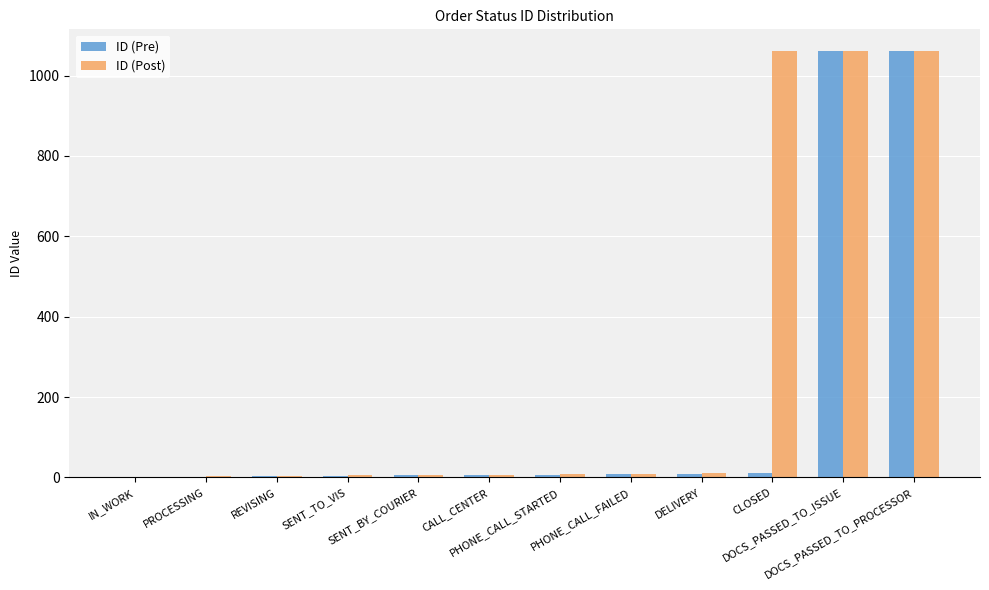

What is the sum of all ID (Post) values?

3237